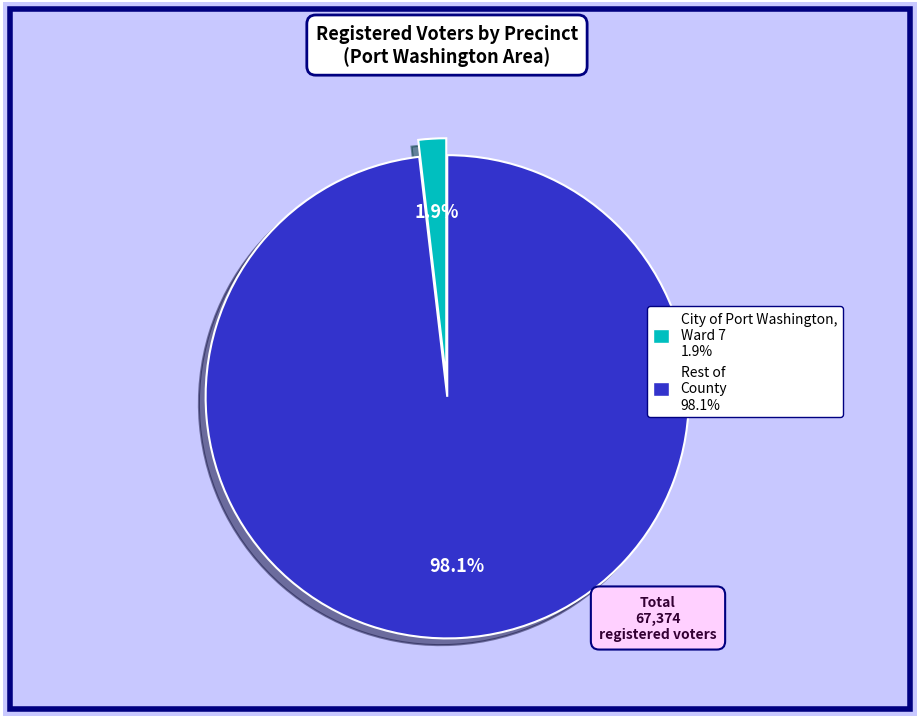

Does any single category account for the majority?

Yes